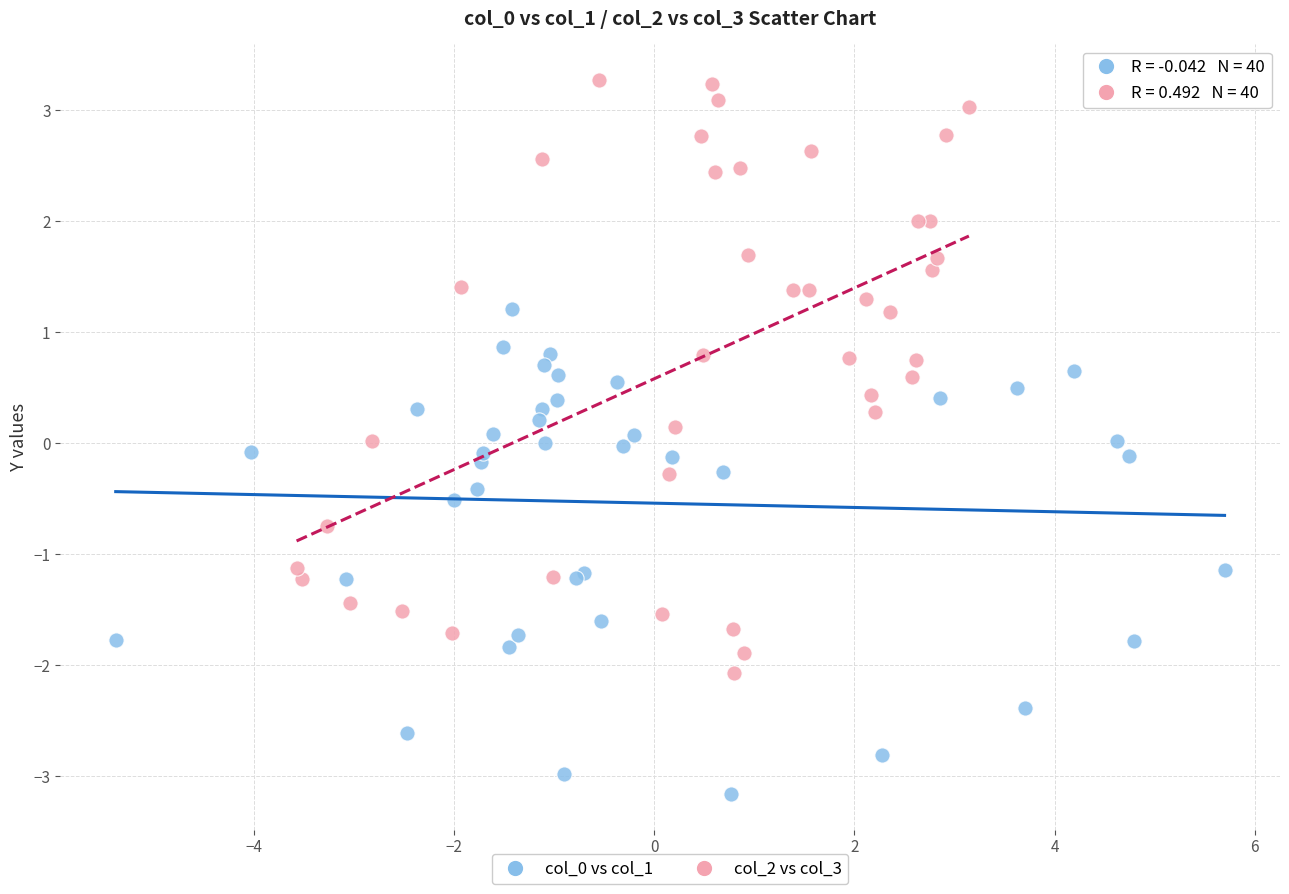

Which series contains the highest Y value?

col_2 vs col_3